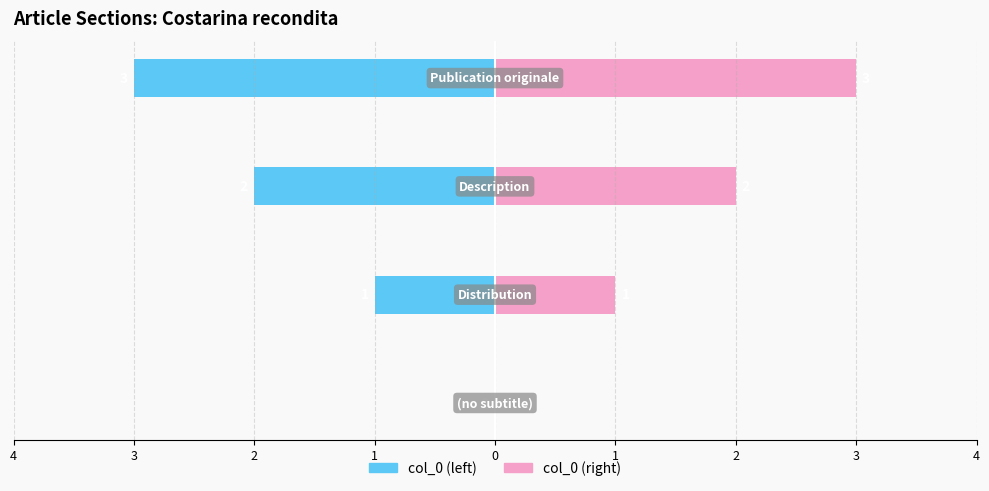

At 1, list the series in order from smallest to largest.

col_0 (left), col_0 (right)